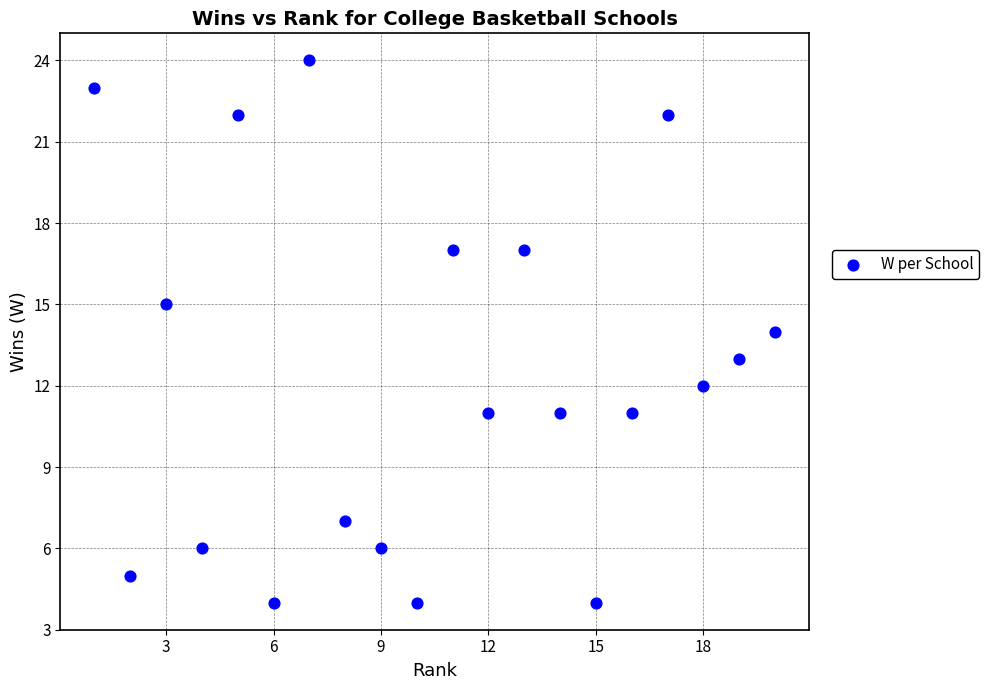

What is the range of X values (max minus min)?

19